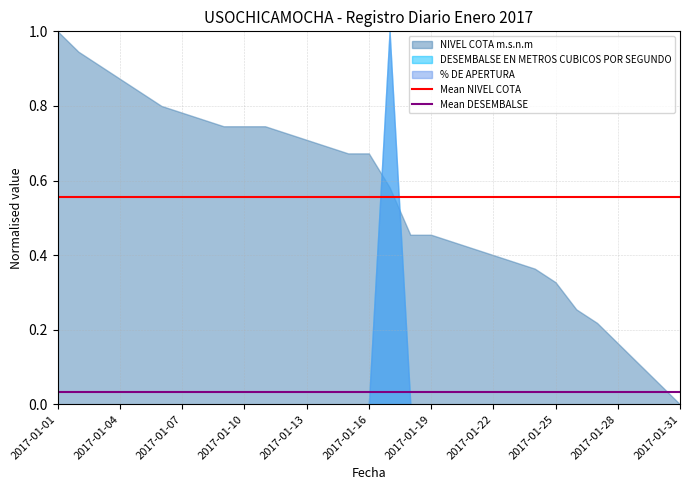

Does the chart have visible grid lines?

Yes